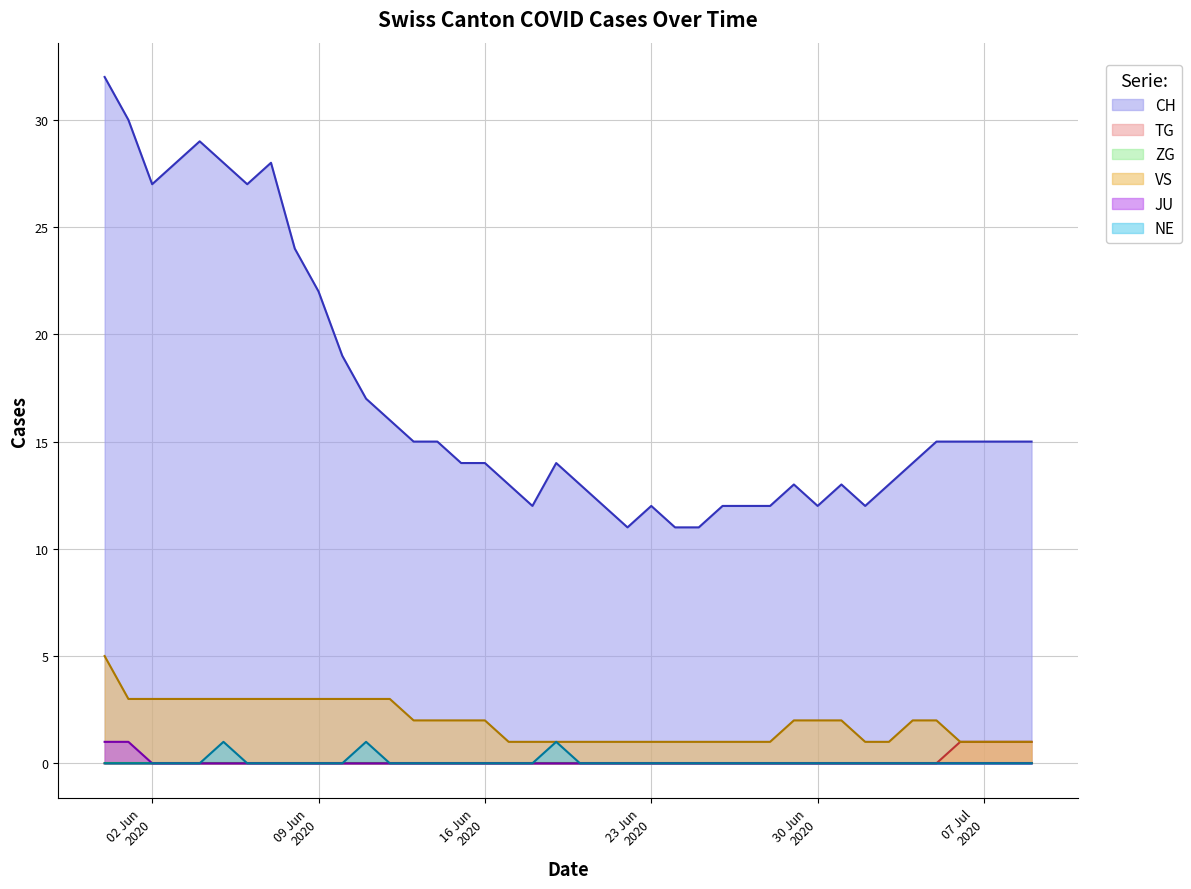

How many categories are shown in the chart?

40